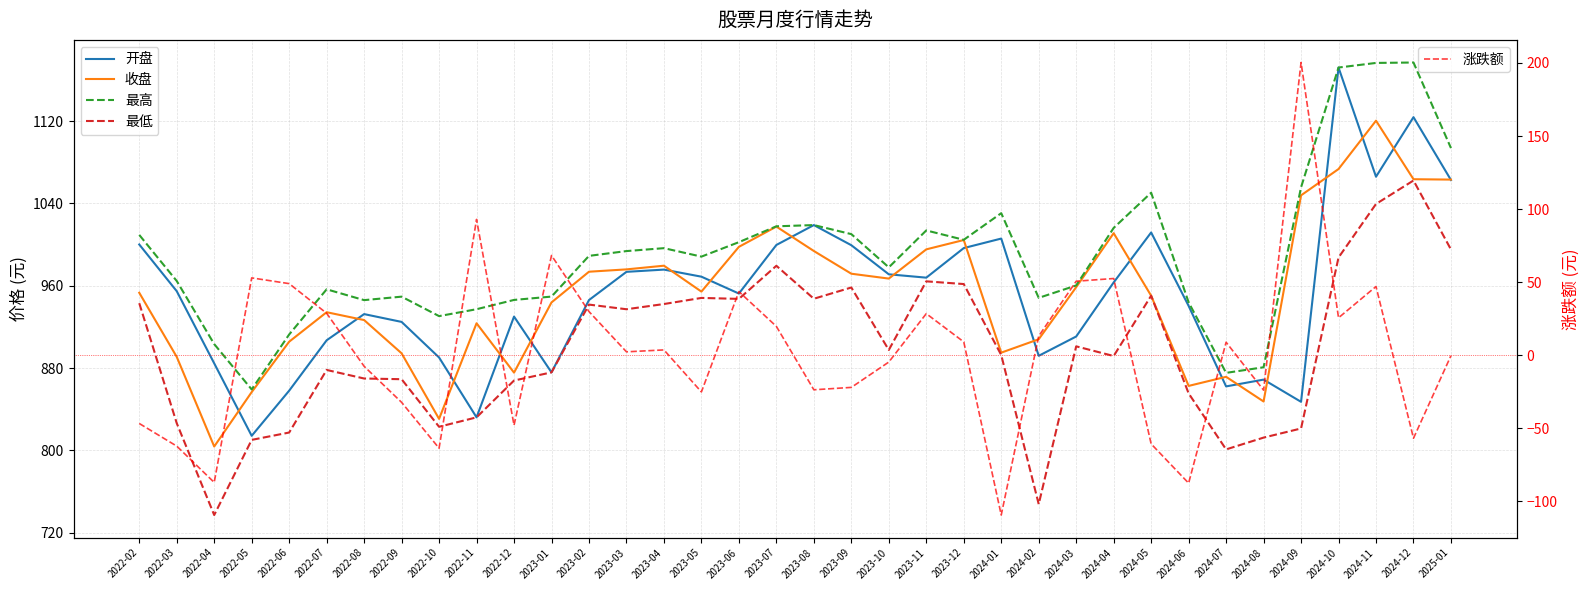

Which series has the largest total across all categories?

最高